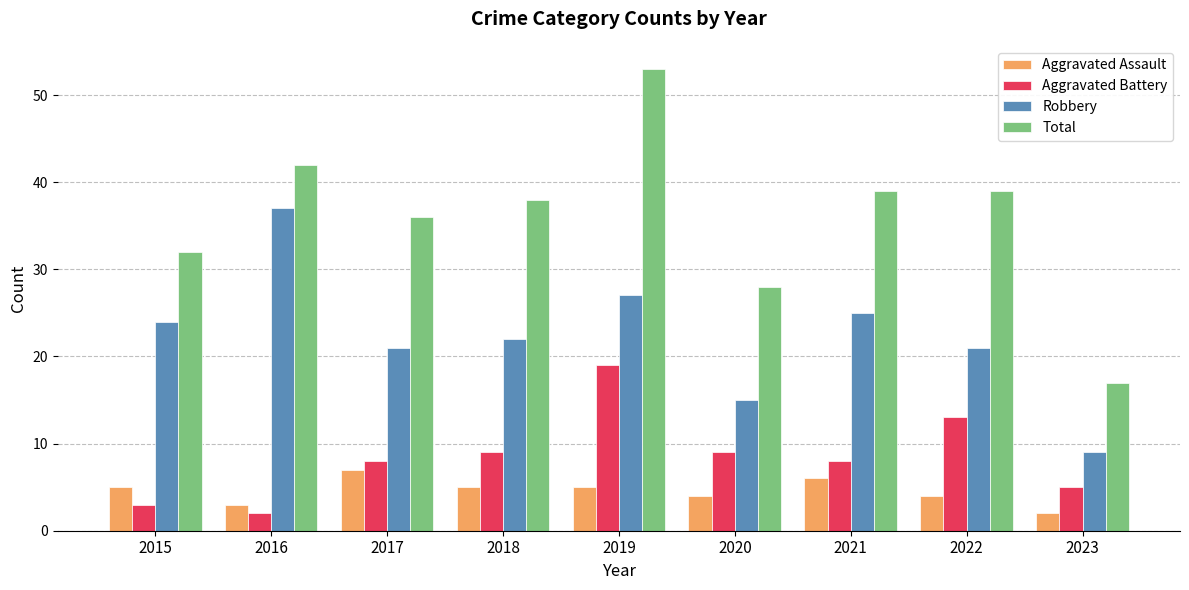

Rank the series by their maximum value, from lowest to highest.

Aggravated Assault, Aggravated Battery, Robbery, Total